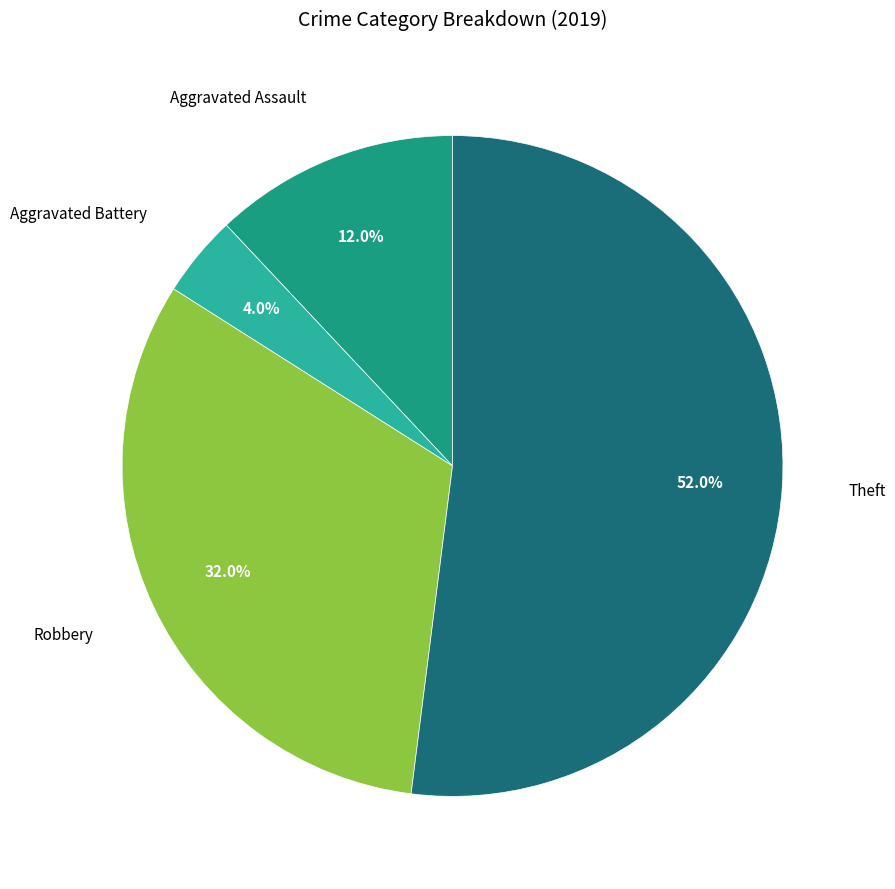

Does any single category account for the majority?

Yes